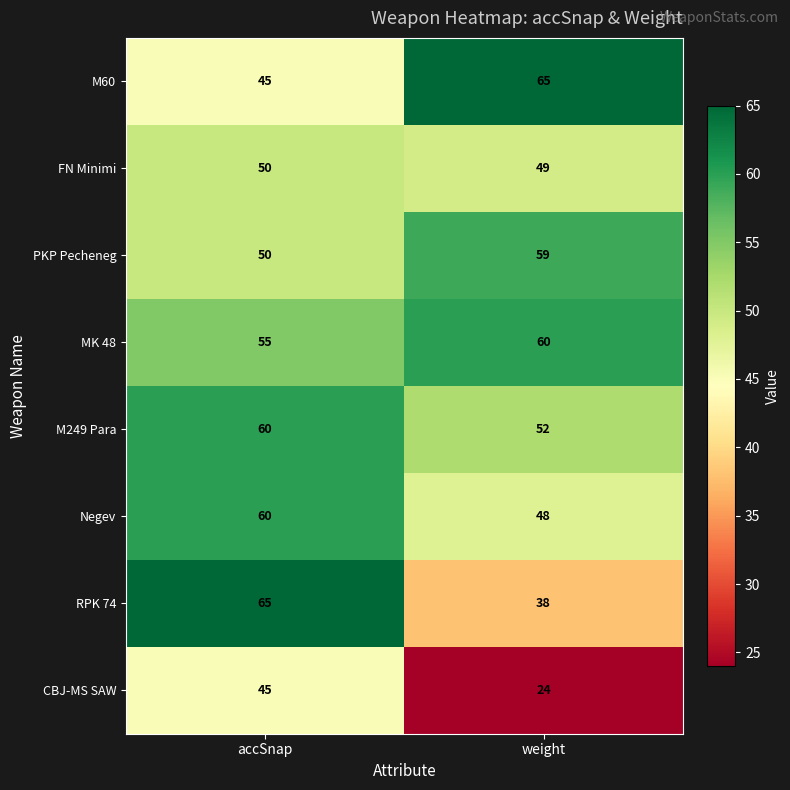

Reading left to right, what are all the values shown in this chart?

M60: accSnap=45	weight=65
FN Minimi: accSnap=50	weight=49
PKP Pecheneg: accSnap=50	weight=59
MK 48: accSnap=55	weight=60
M249 Para: accSnap=60	weight=52
Negev: accSnap=60	weight=48
RPK 74: accSnap=65	weight=38
CBJ-MS SAW: accSnap=45	weight=24